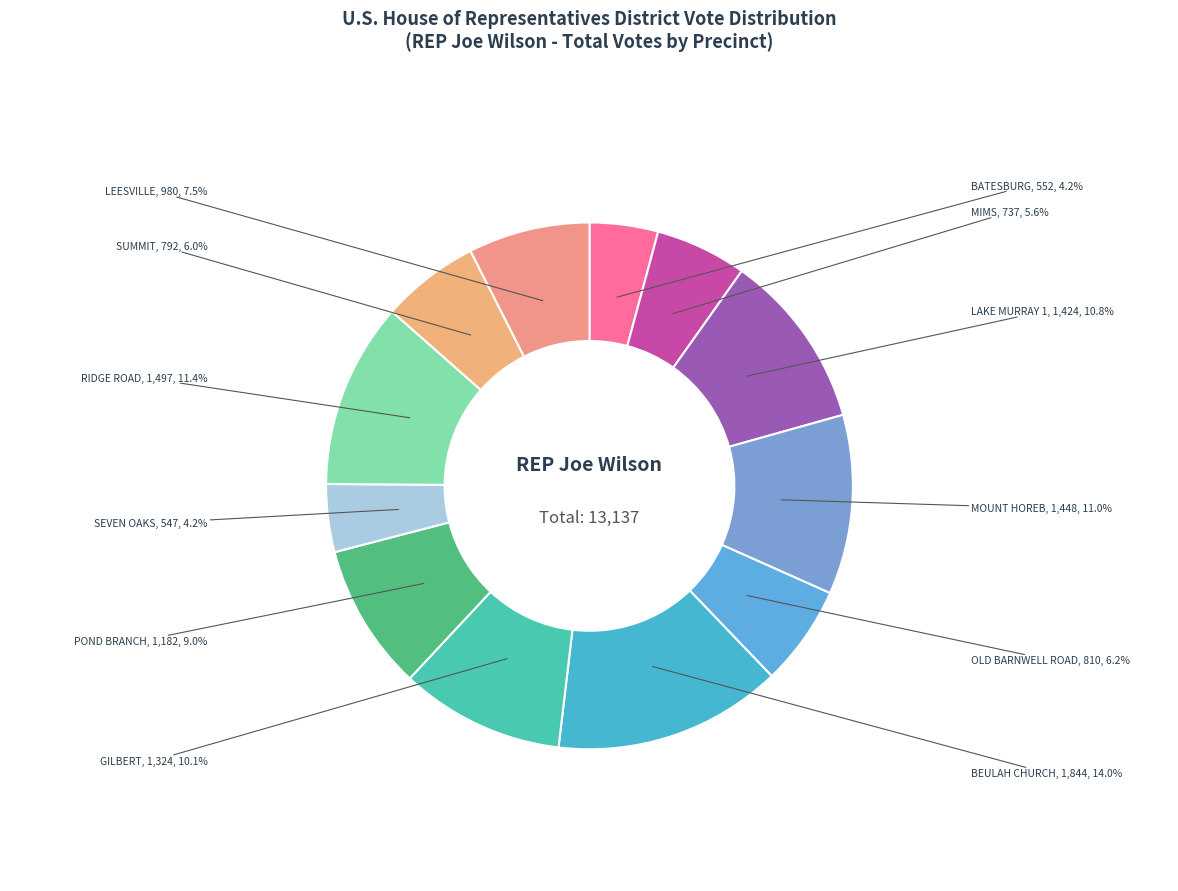

Which category has the biggest portion of the pie?

BEULAH CHURCH